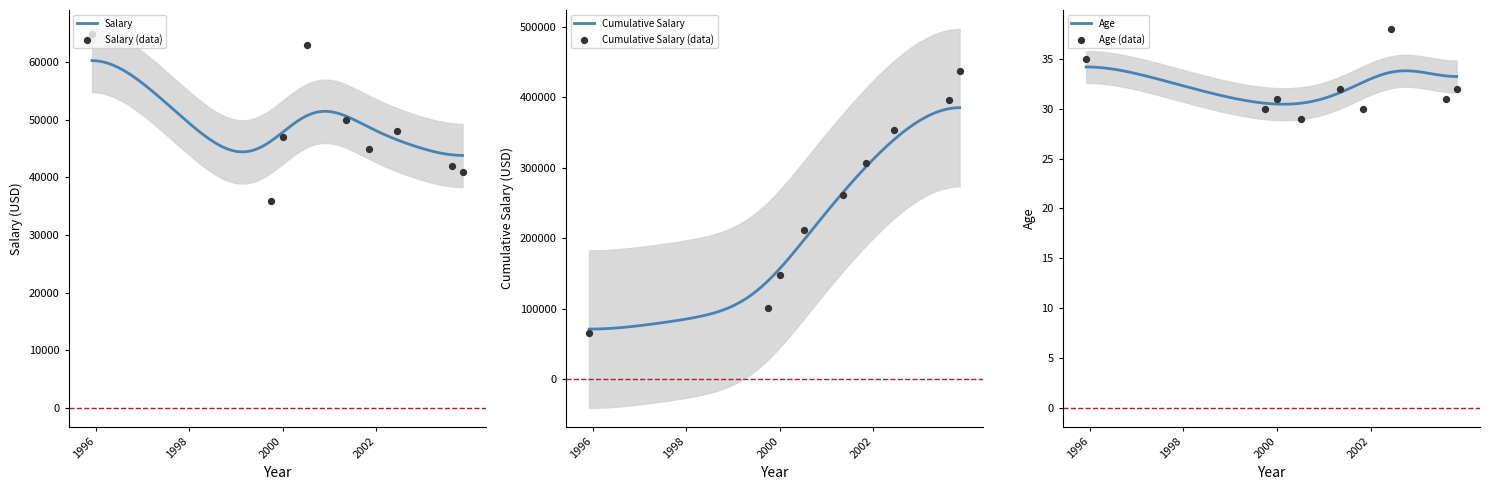

At how many categories does at least one series exceed 38693?

8